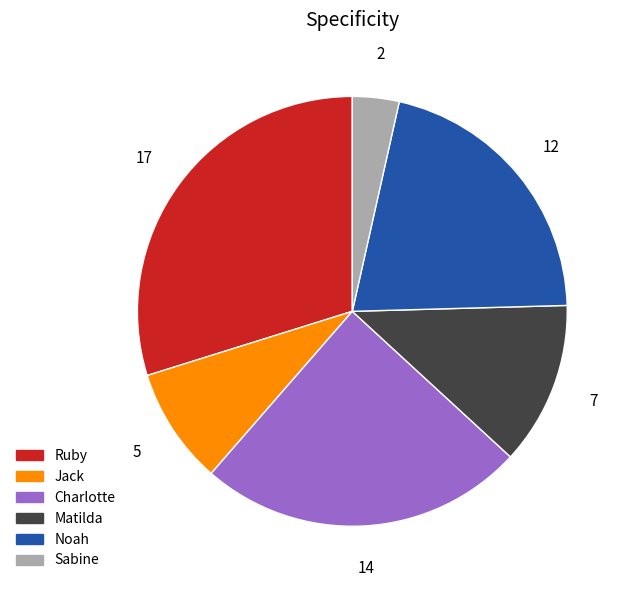

Combined, do Jack and Matilda account for over 50%?

No